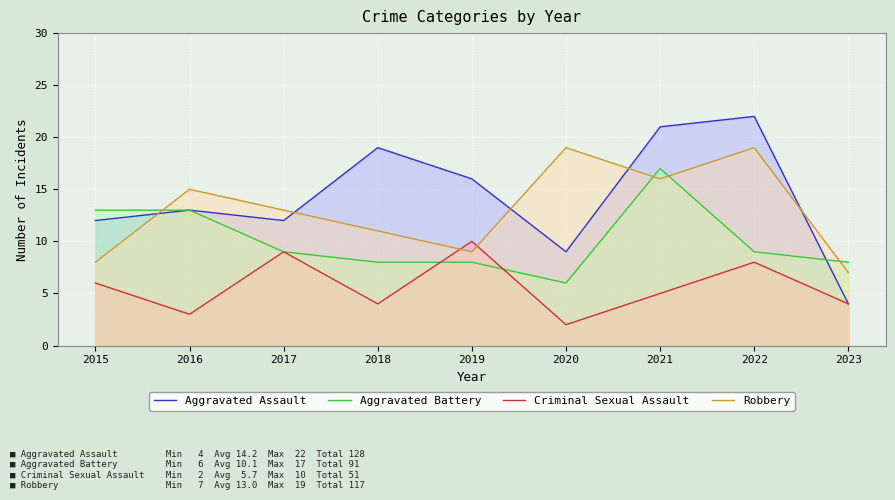

Does the chart display data point markers on the line(s)?

No